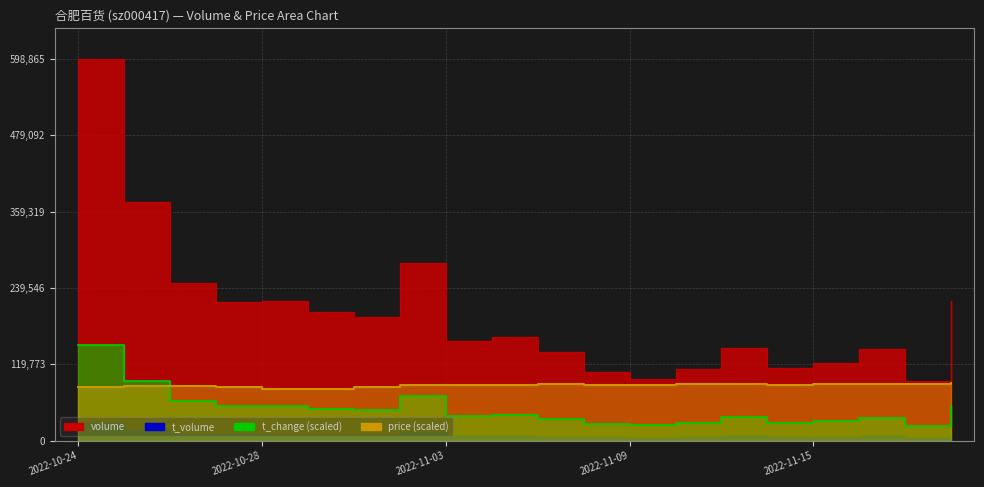

Rank the categories by volume value from highest to lowest.

2022-10-24, 2022-10-25, 2022-11-02, 2022-10-26, 2022-10-28, 2022-11-18, 2022-10-27, 2022-10-31, 2022-11-01, 2022-11-04, 2022-11-03, 2022-11-11, 2022-11-16, 2022-11-07, 2022-11-15, 2022-11-14, 2022-11-10, 2022-11-08, 2022-11-09, 2022-11-17